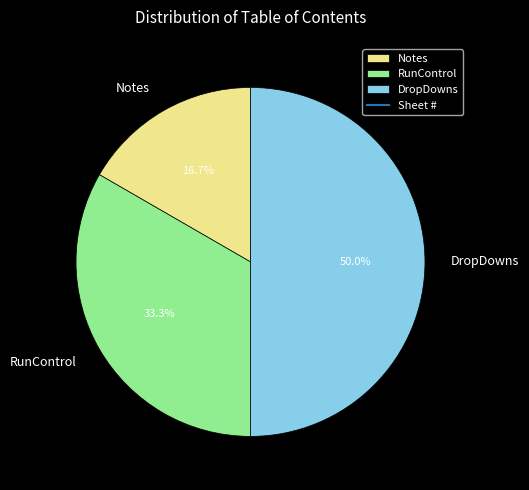

Which category has the biggest portion of the pie?

DropDowns